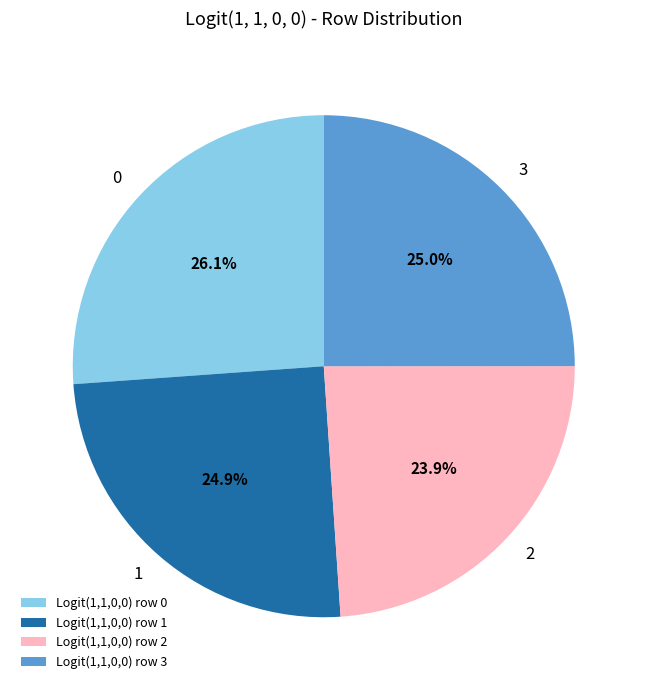

Is there a majority slice in this chart?

No